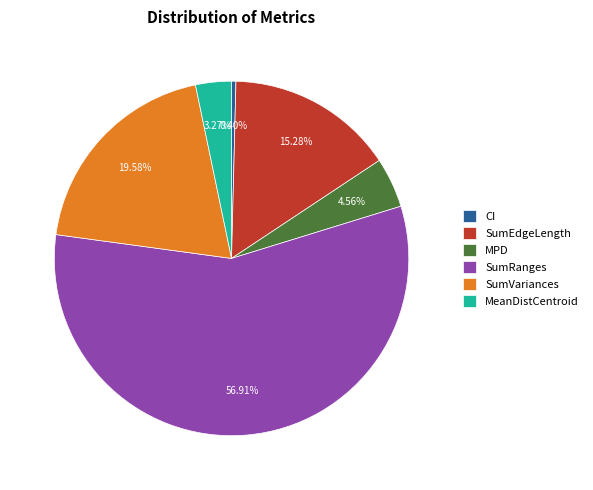

Count the number of slices in the pie.

6